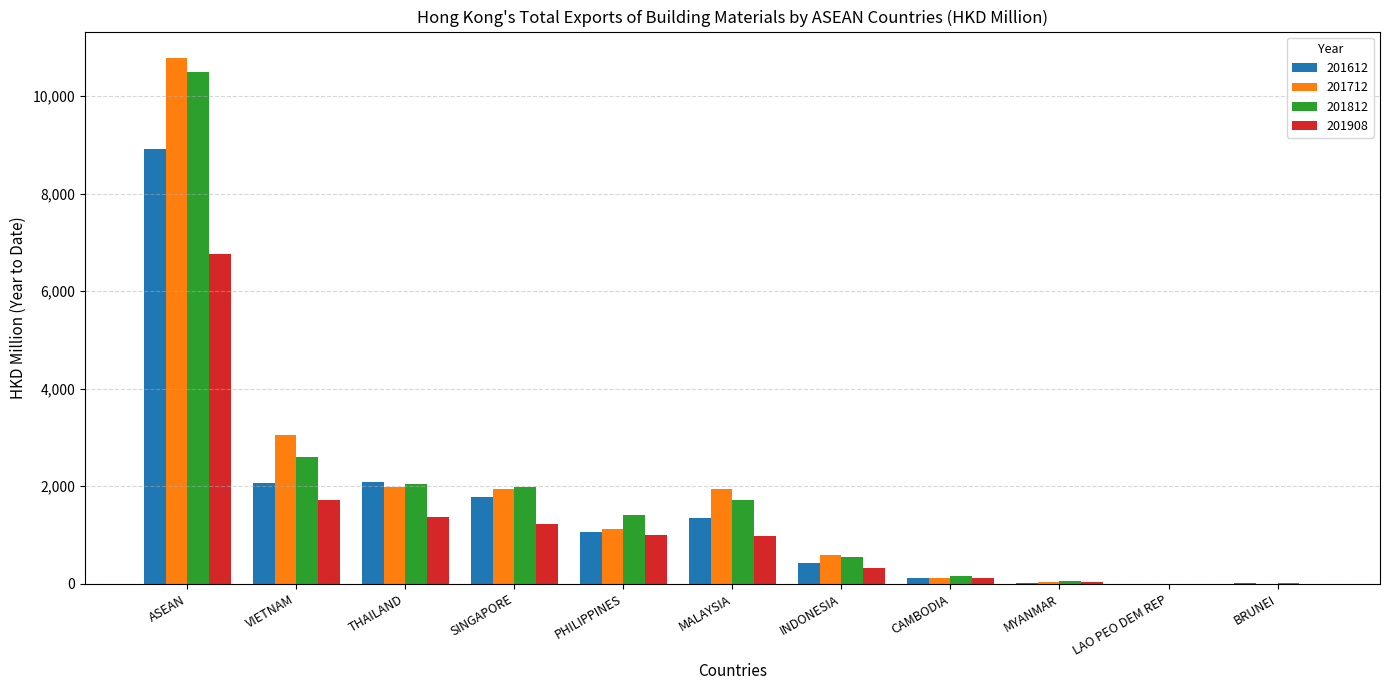

How many groups of bars are there?

11